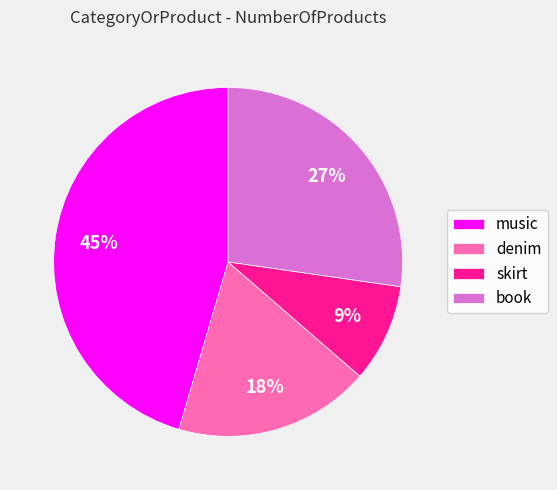

To the nearest percent, what is the difference between the largest and smallest slice percentages?

36%